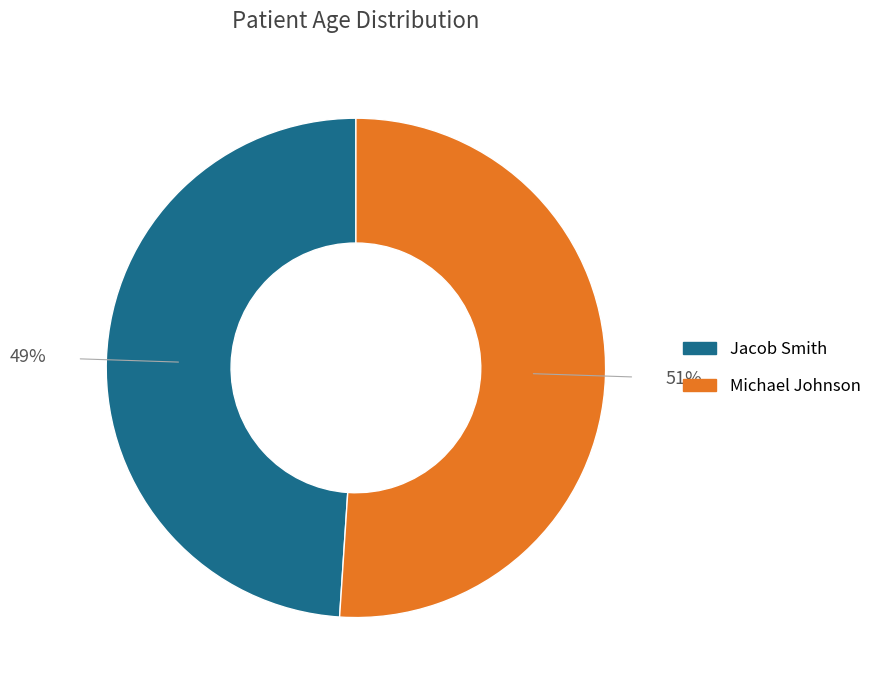

Which slice is the largest?

Michael Johnson